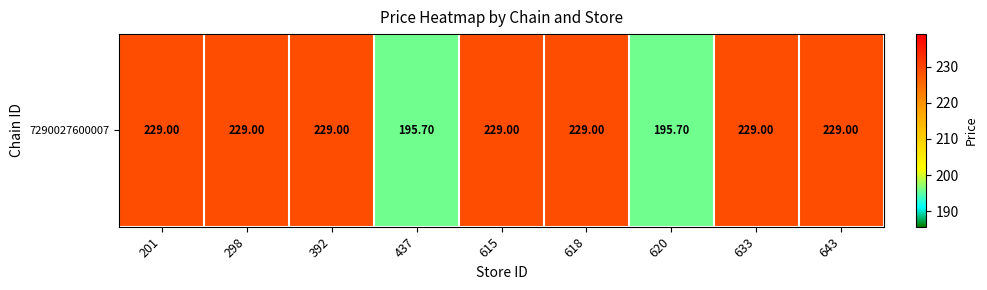

Rank the categories by value from highest to lowest.

201, 298, 392, 615, 618, 633, 643, 437, 620